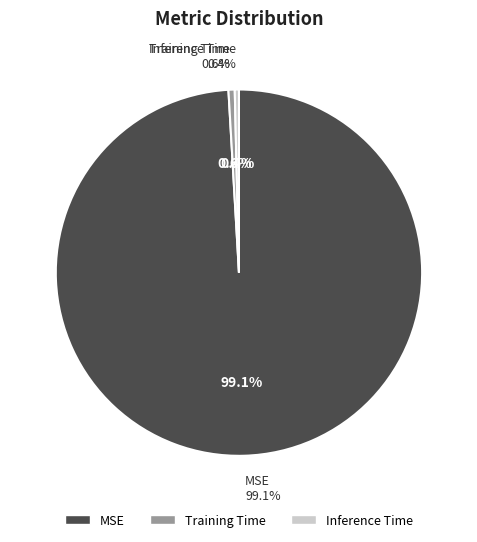

The MSE slice represents 99% of the pie. True or false?

True